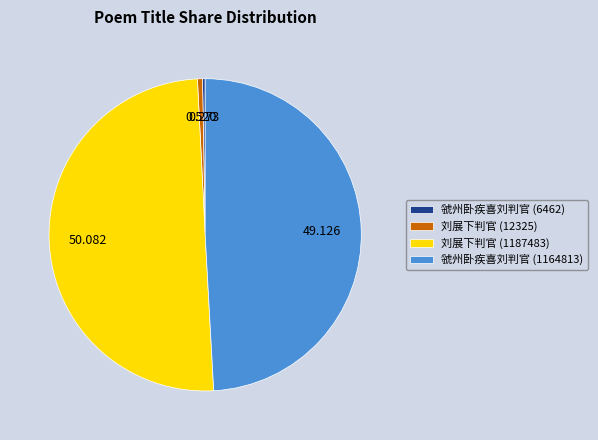

What is the largest slice in the pie chart?

刘展下判官 (1187483)